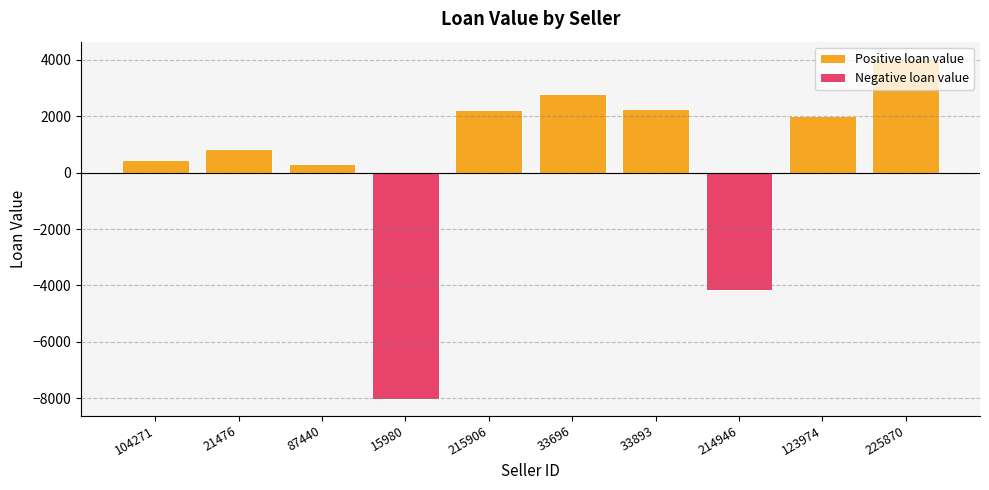

Reading right to left, extract all data points from this chart.

Positive loan value: 225870=4039.0	123974=2022.0	214946=0.0	33893=2240.0	33696=2771.3	215906=2212.0	15980=0.0	87440=313.6	21476=826.7	104271=448.0
Negative loan value: 225870=0.0	123974=0.0	214946=-4151.0	33893=0.0	33696=0.0	215906=0.0	15980=-8008.0	87440=0.0	21476=0.0	104271=0.0